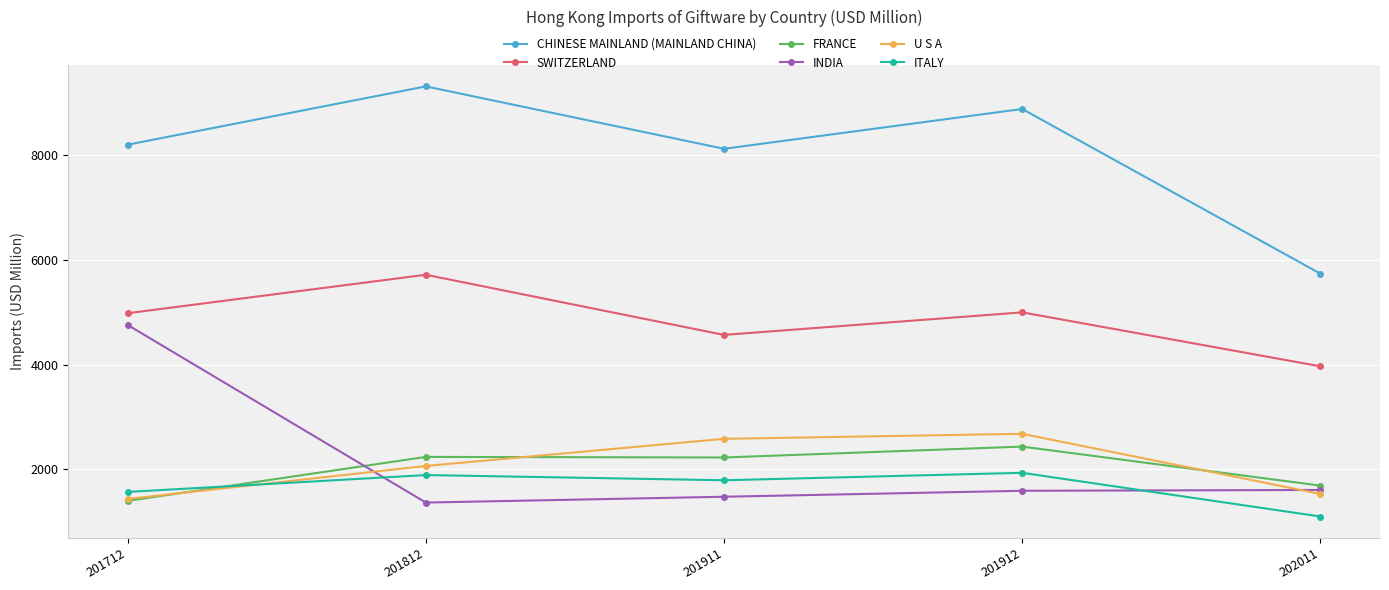

How many data points in CHINESE MAINLAND (MAINLAND CHINA) are less than 8203?

2